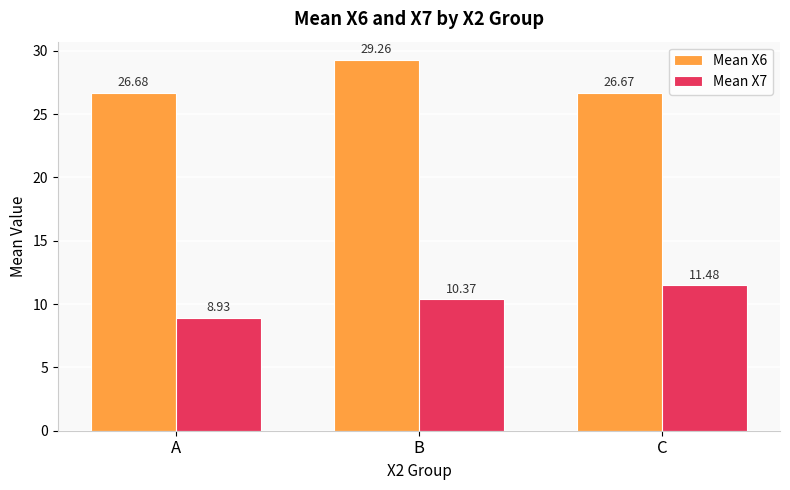

What is the value of the Mean X6 bar at the 1st from the left?

26.7